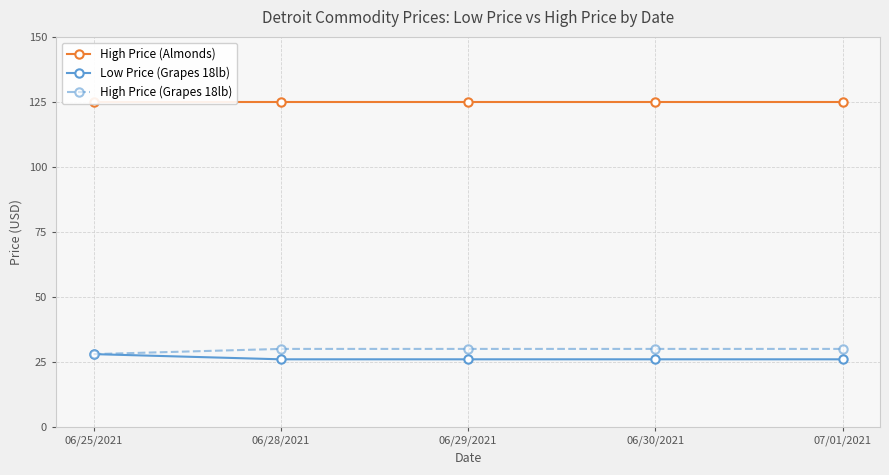

Reading right to left, what are all the values shown in this chart?

High Price (Almonds): 07/01/2021=125	06/30/2021=125	06/29/2021=125	06/28/2021=125	06/25/2021=125
Low Price (Grapes 18lb): 07/01/2021=26	06/30/2021=26	06/29/2021=26	06/28/2021=26	06/25/2021=28
High Price (Grapes 18lb): 07/01/2021=30	06/30/2021=30	06/29/2021=30	06/28/2021=30	06/25/2021=28